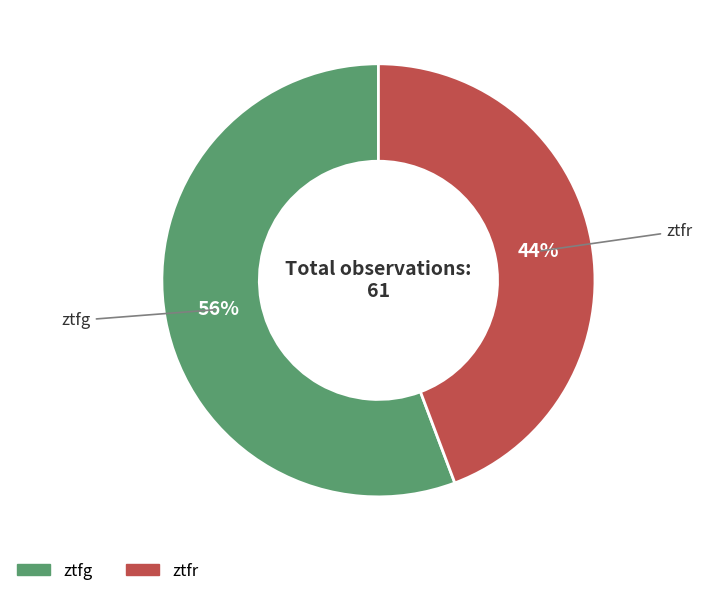

To the nearest percent, what percentage of the pie is ztfr?

44%